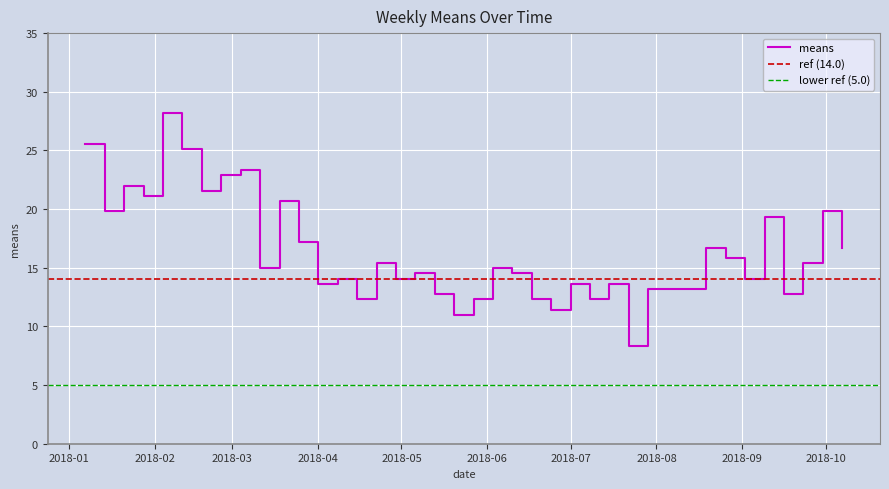

What is the sum of the values at 2018-09-02 and 2018-02-04?

42.2